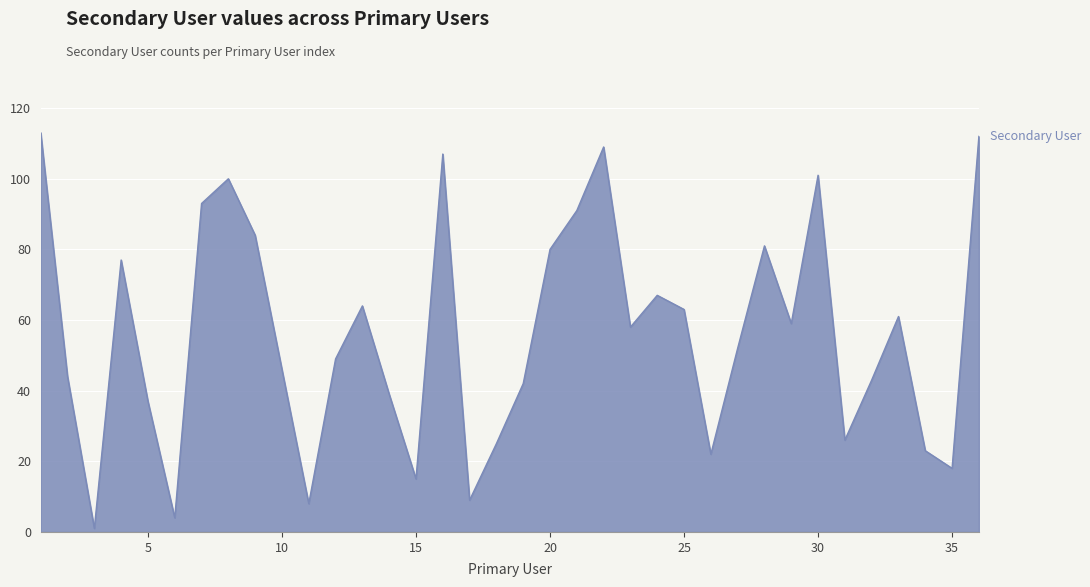

What is the greatest value displayed?

113